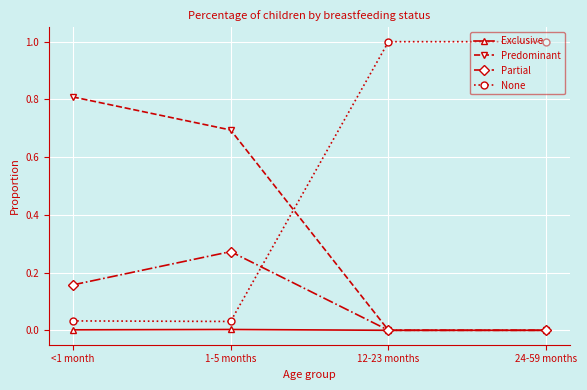

Which series has the widest spread of values?

None